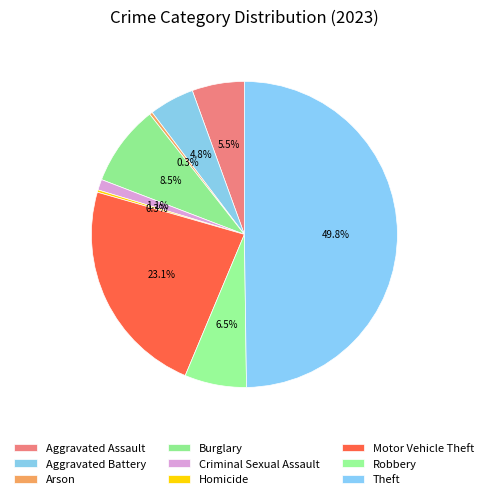

True or false: Theft accounts for 57% of the total.

False